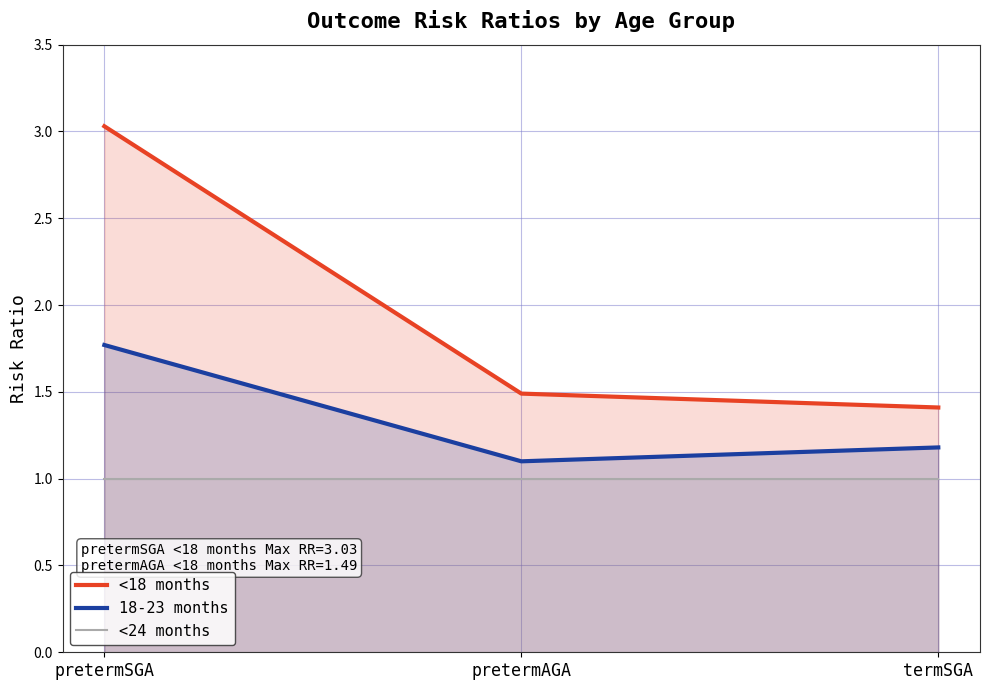

List the series in order of their peak value, highest first.

<18 months, 18-23 months, <24 months